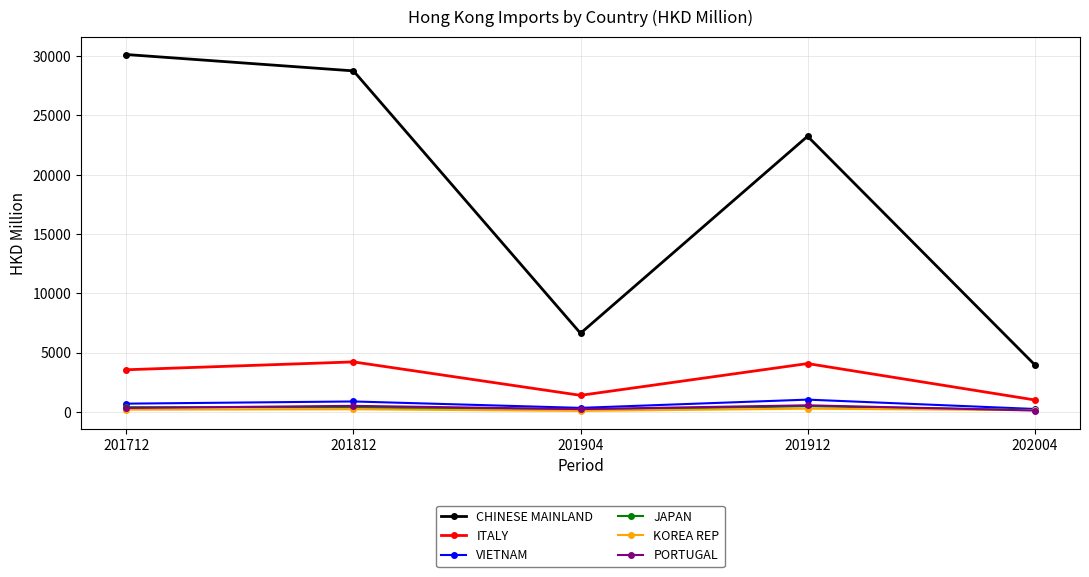

The ITALY series shows 998.4 at 202004. True or false?

True